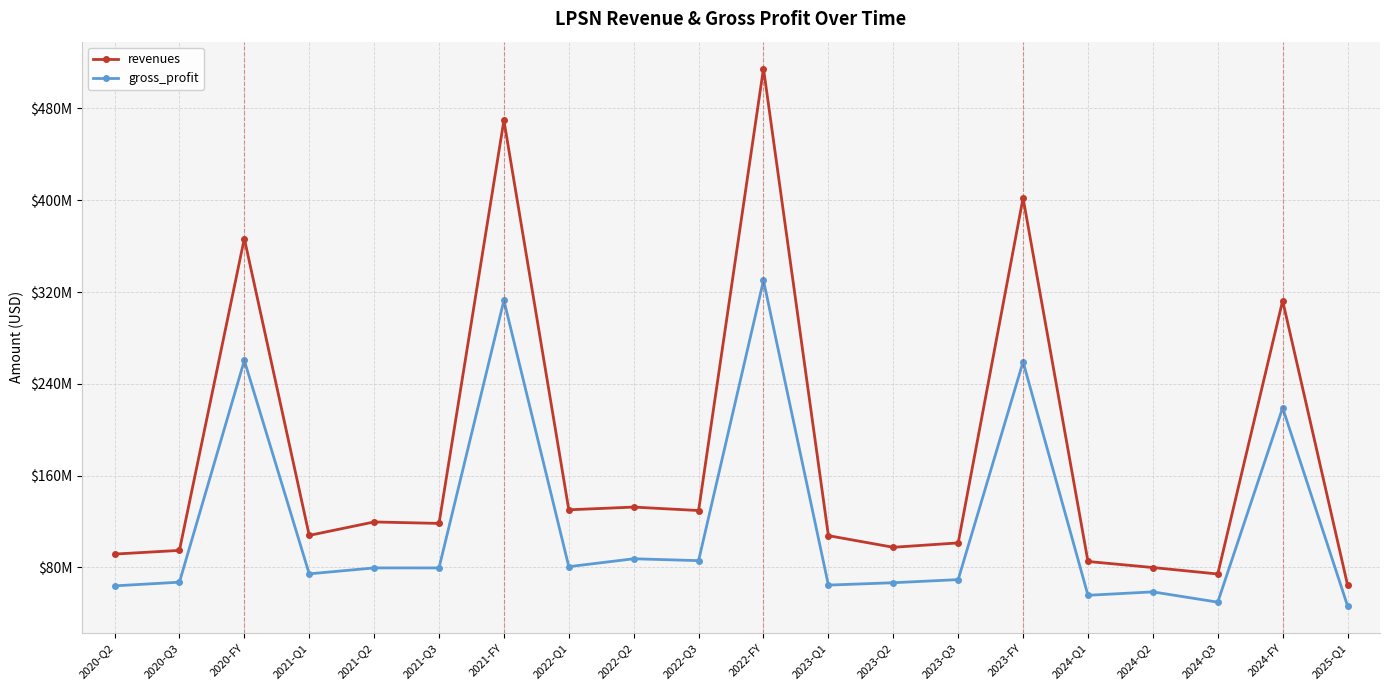

Which series changed the most between 2022-Q2 and 2023-Q1?

revenues